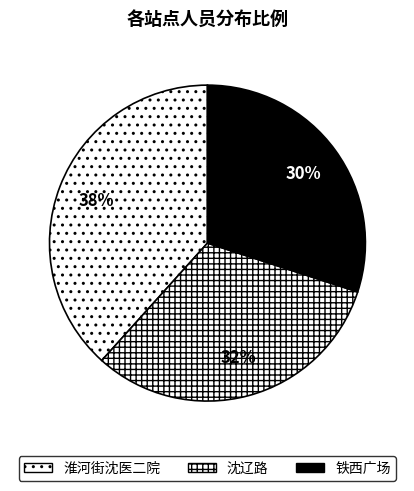

Rank the categories by value from lowest to highest.

铁西广场, 沈辽路, 淮河街沈医二院